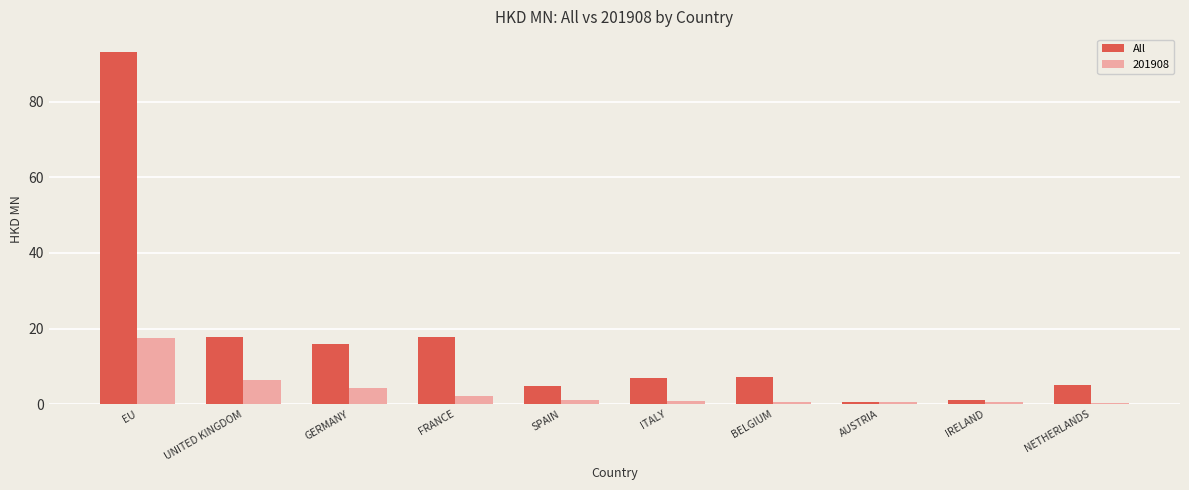

Which category has the highest value in the 201908 series?

EU